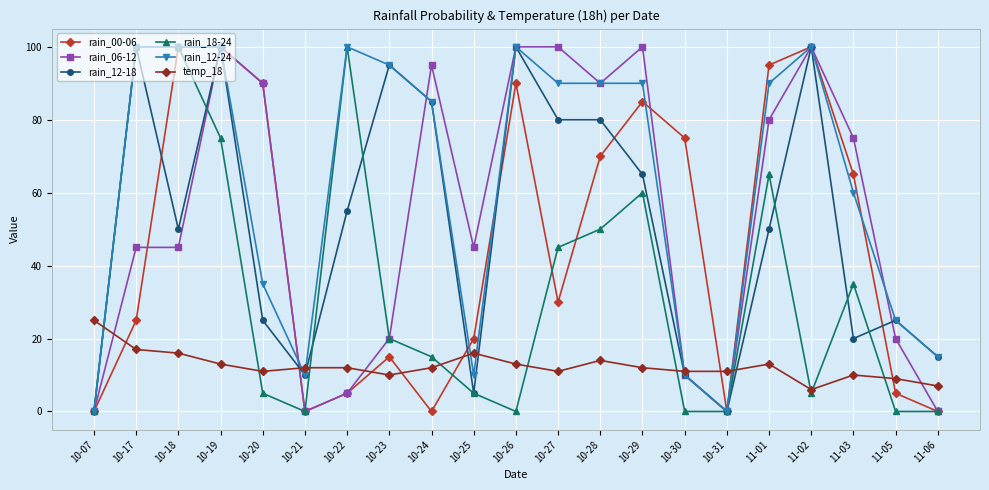

What is the difference between the highest and lowest values at 11-06?

15